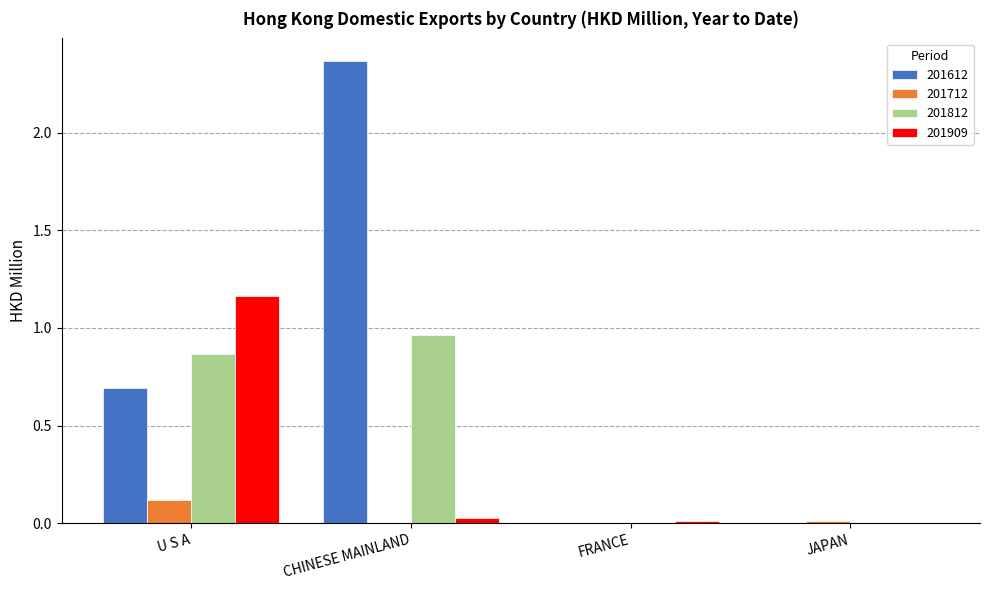

How many 201612 values are between 0 and 2?

3